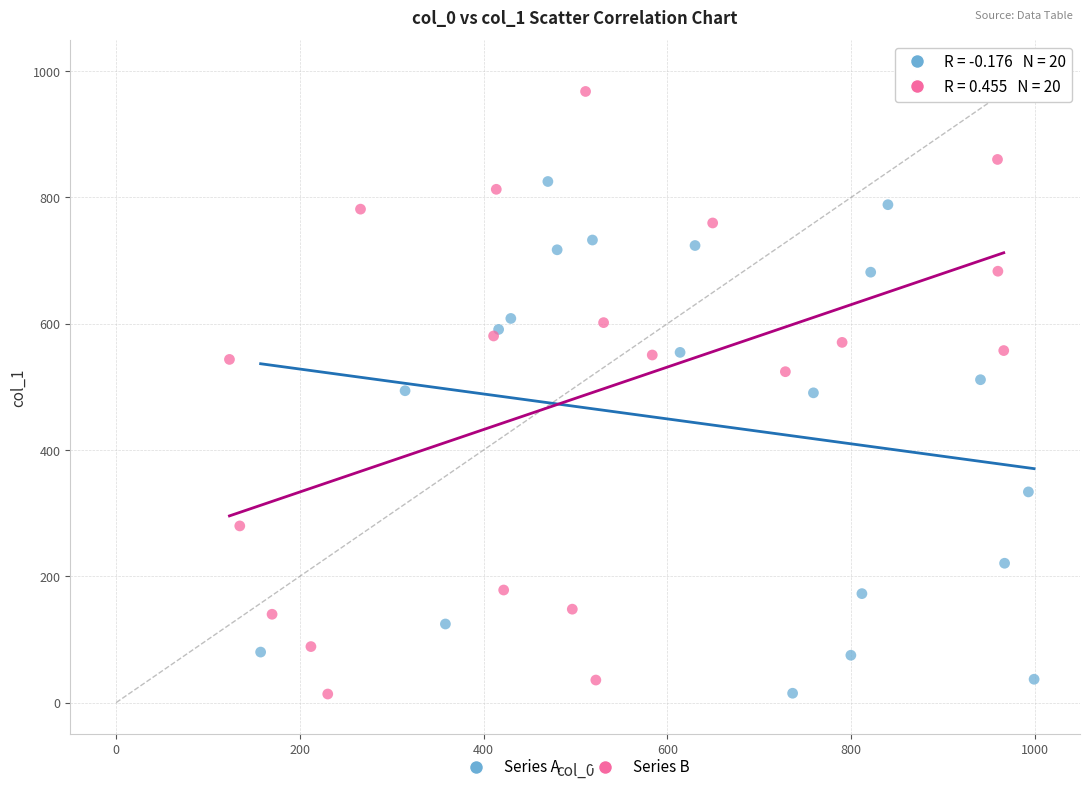

Which series has the widest spread of Y values?

Series B